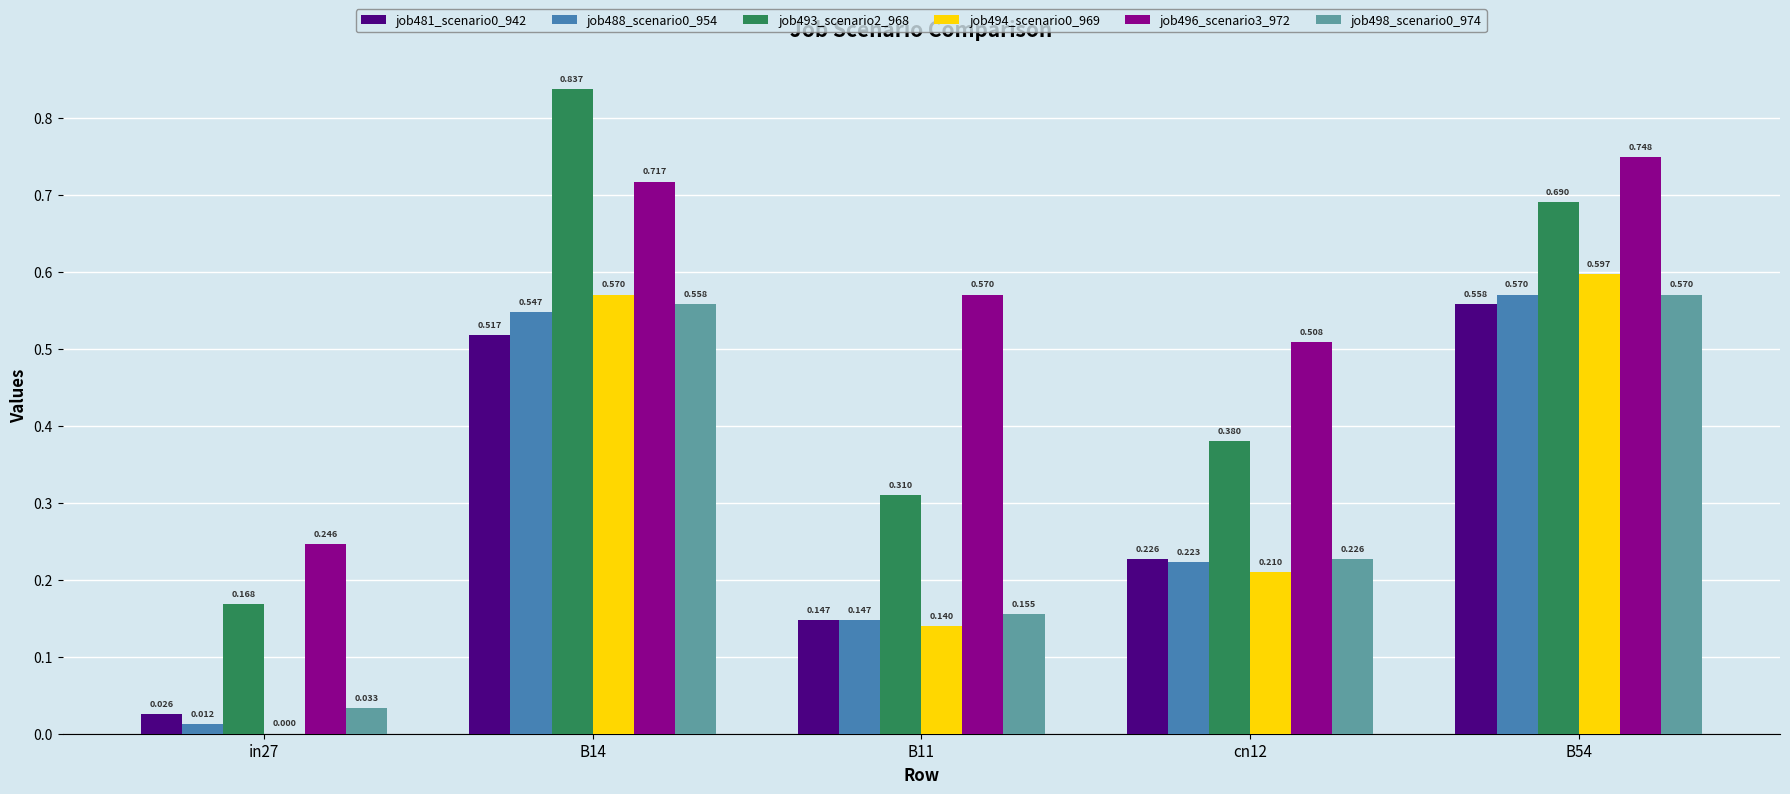

Which series has the largest total across all categories?

job496_scenario3_972